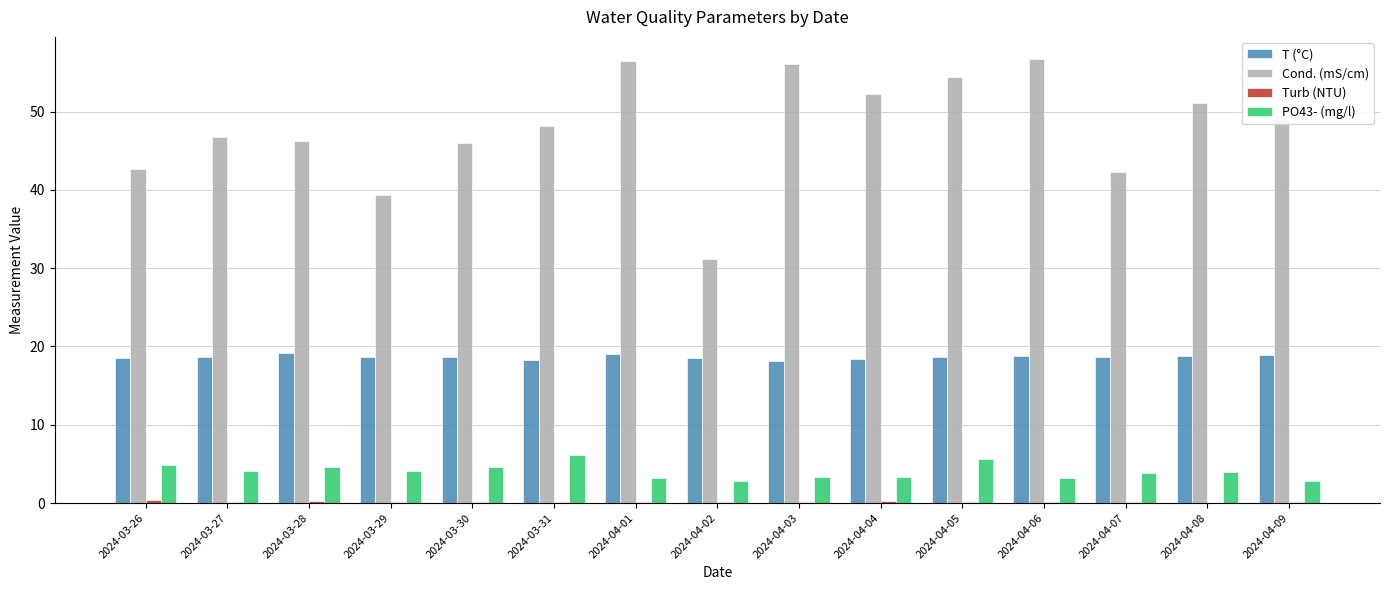

What is the maximum value for Cond. (mS/cm)?

56.7